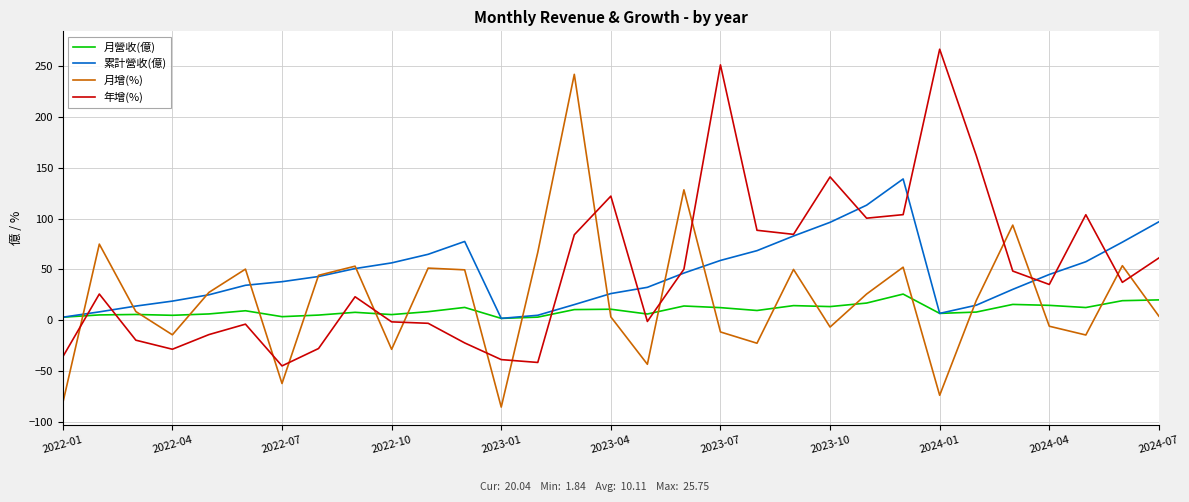

List the series in order of their peak value, lowest first.

月營收(億), 累計營收(億), 月增(%), 年增(%)